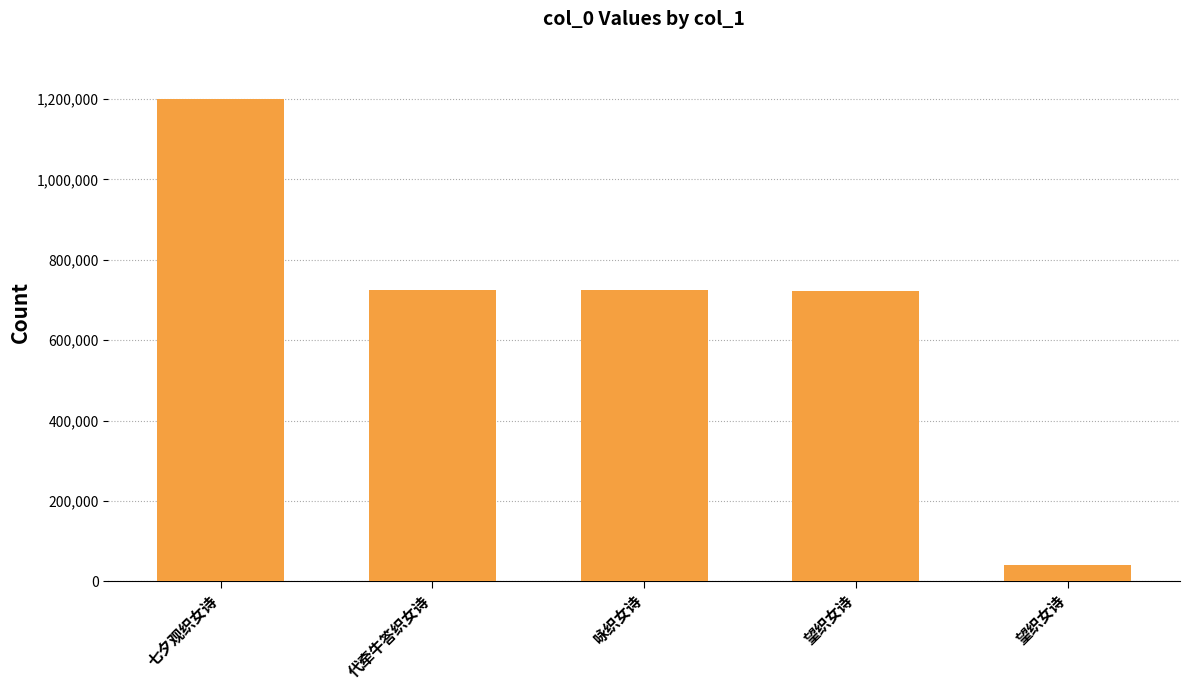

What is the label of the 1st bar from the left?

七夕观织女诗